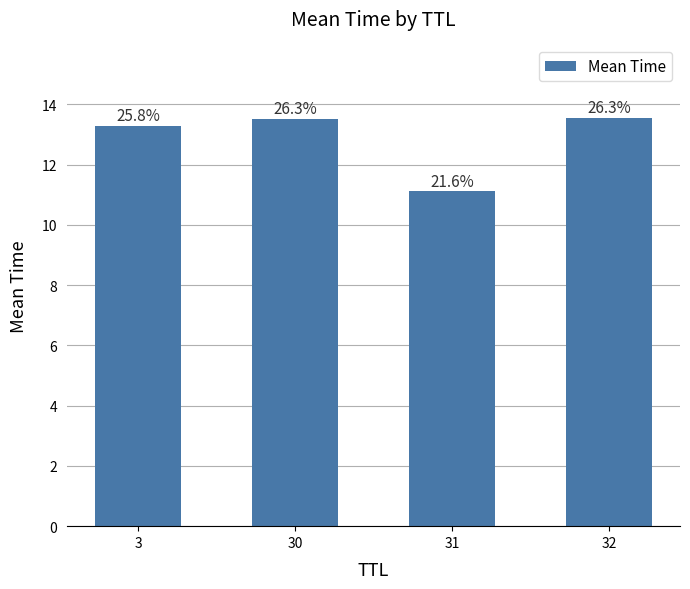

How many bars are there in total?

4